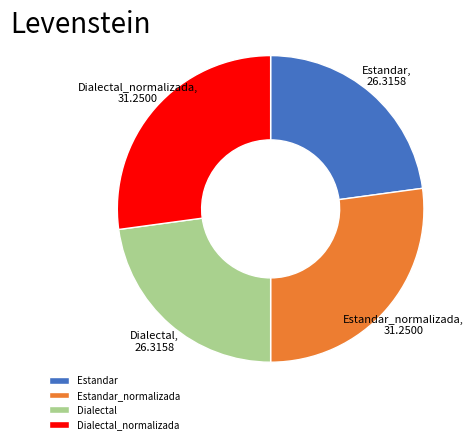

Is there a majority slice in this chart?

No